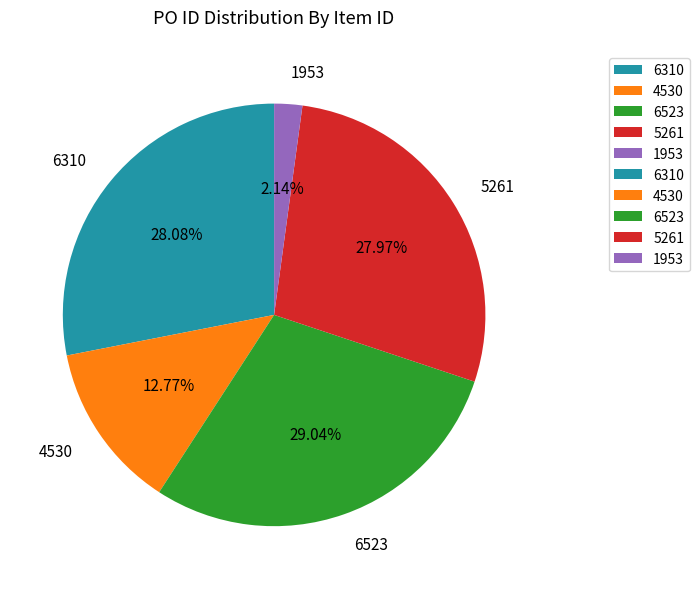

What percentage do 1953 and 5261 together represent?

30.1%